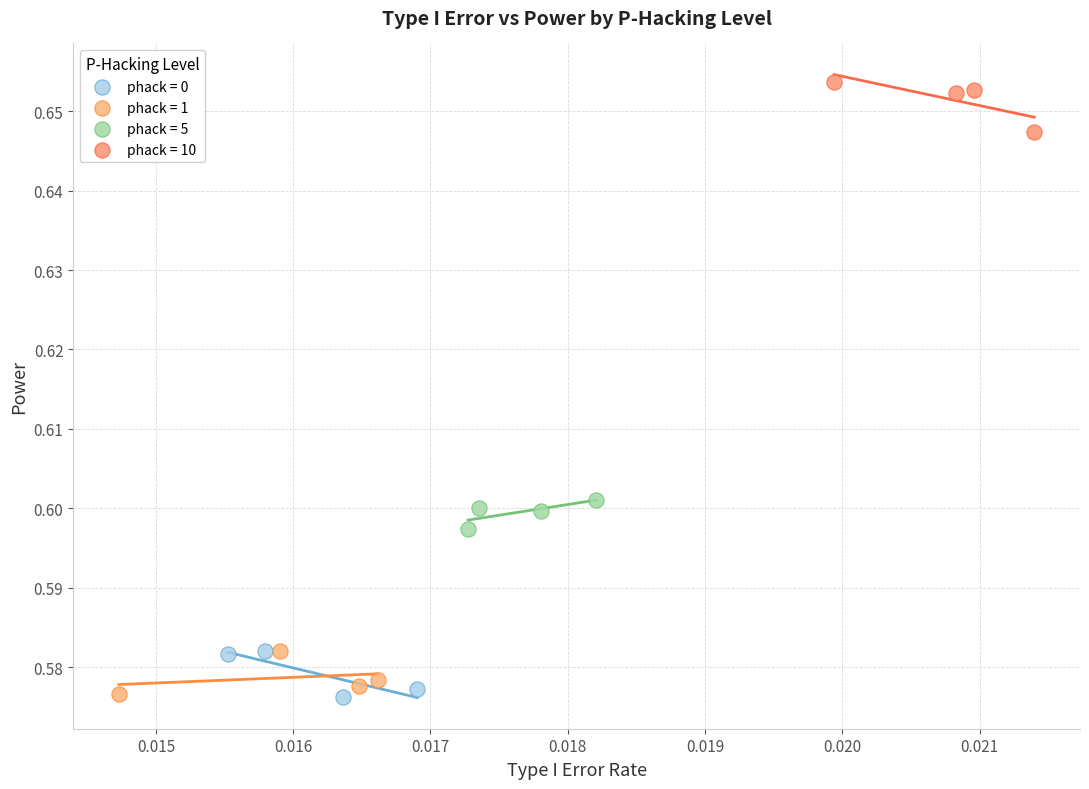

Which series reaches the maximum Y coordinate?

phack = 10